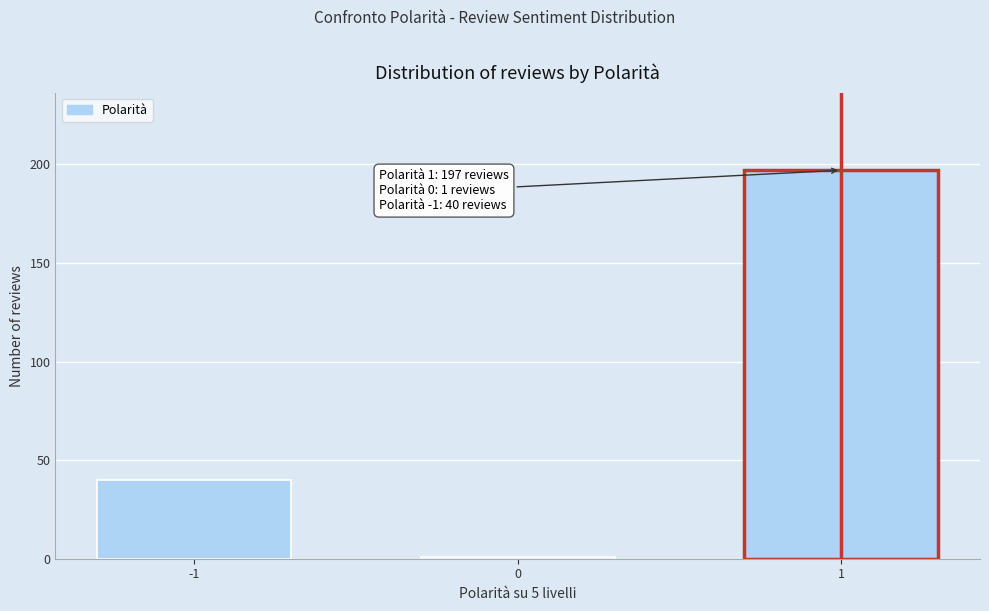

Reading left to right, extract all data points from this chart.

-1=40	0=1	1=197